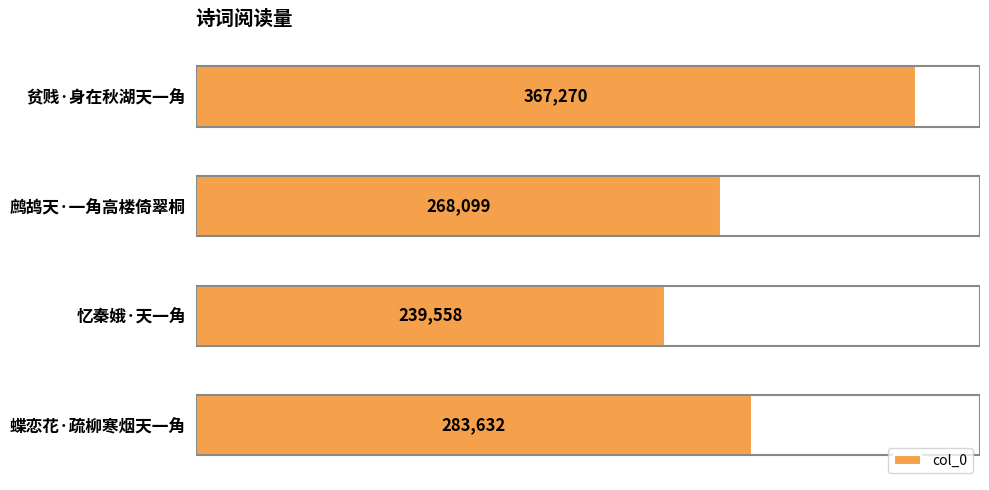

What is the change in value from 忆秦娥·天一角 to 蝶恋花·疏柳寒烟天一角?

+44074